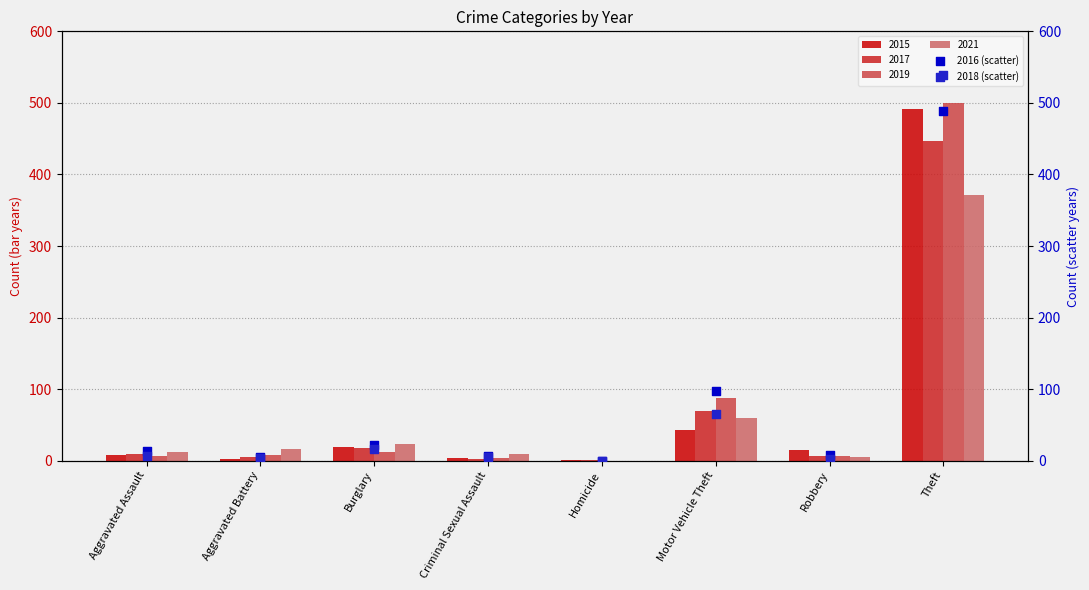

Which series contains the highest Y value?

2018 (scatter)